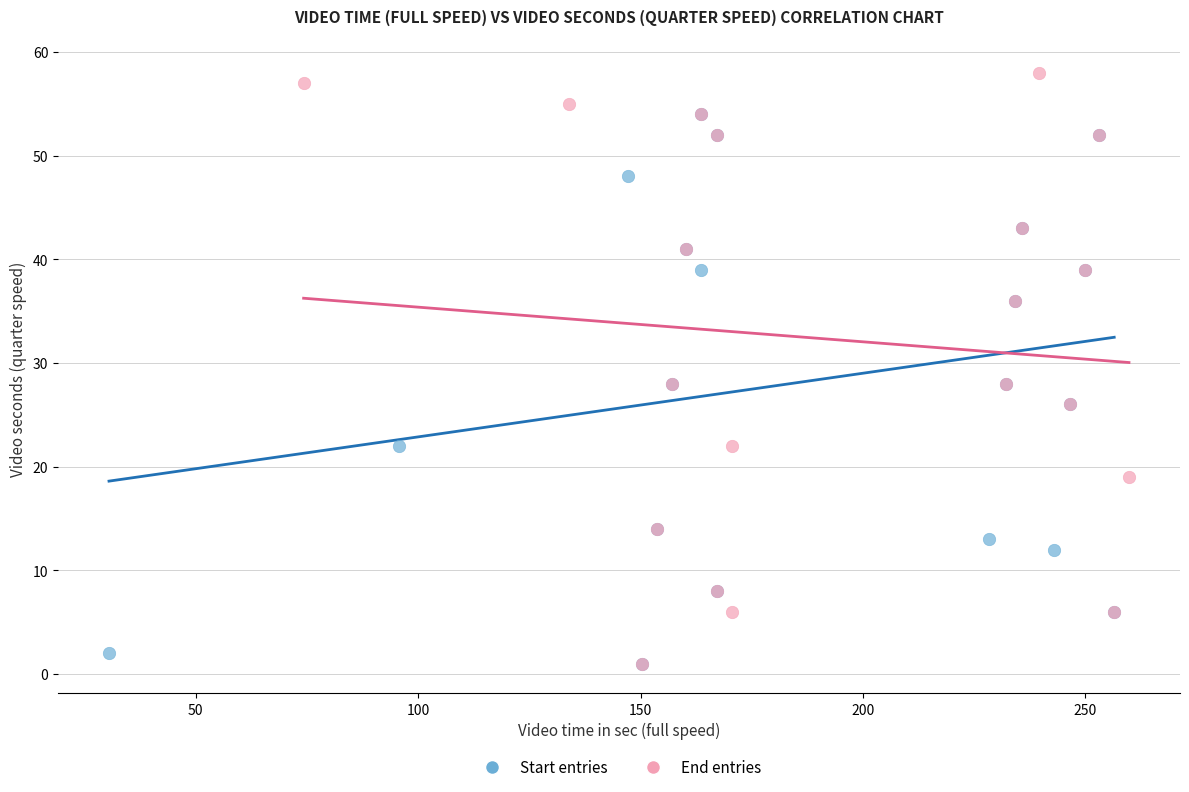

What are all the series names shown in the legend?

Start entries, End entries